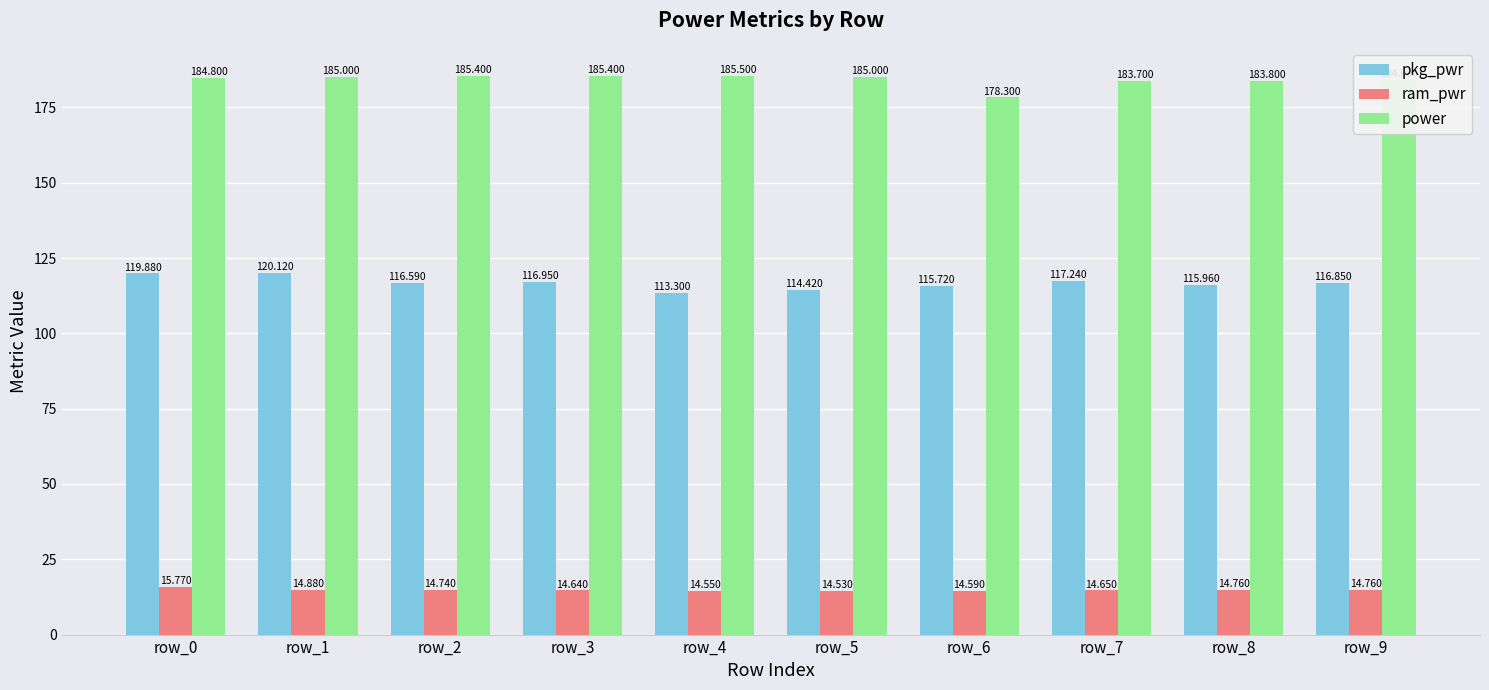

At how many categories does at least one series exceed 127?

10